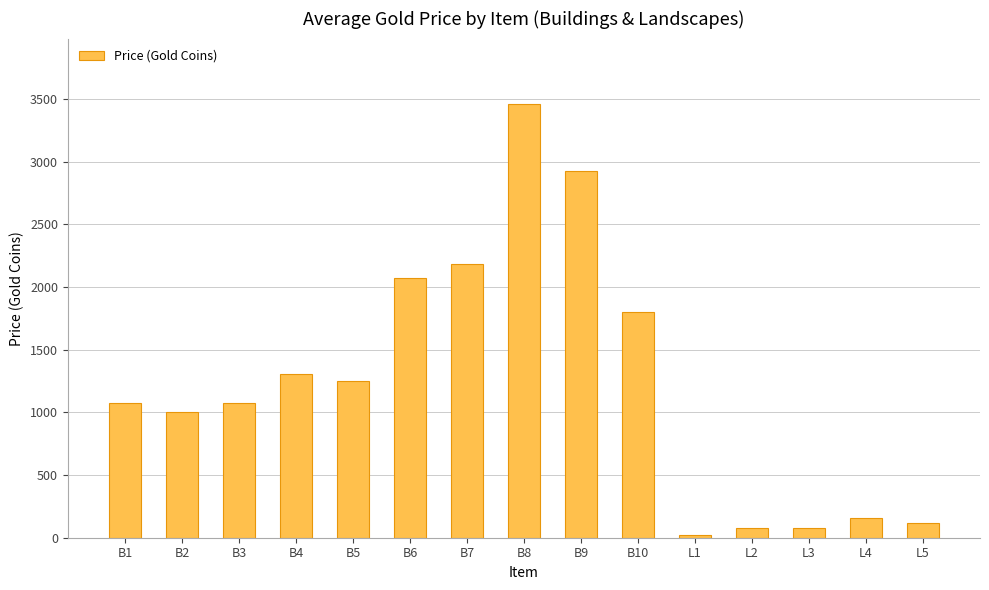

Read the value at B7, to the nearest 50.

2200